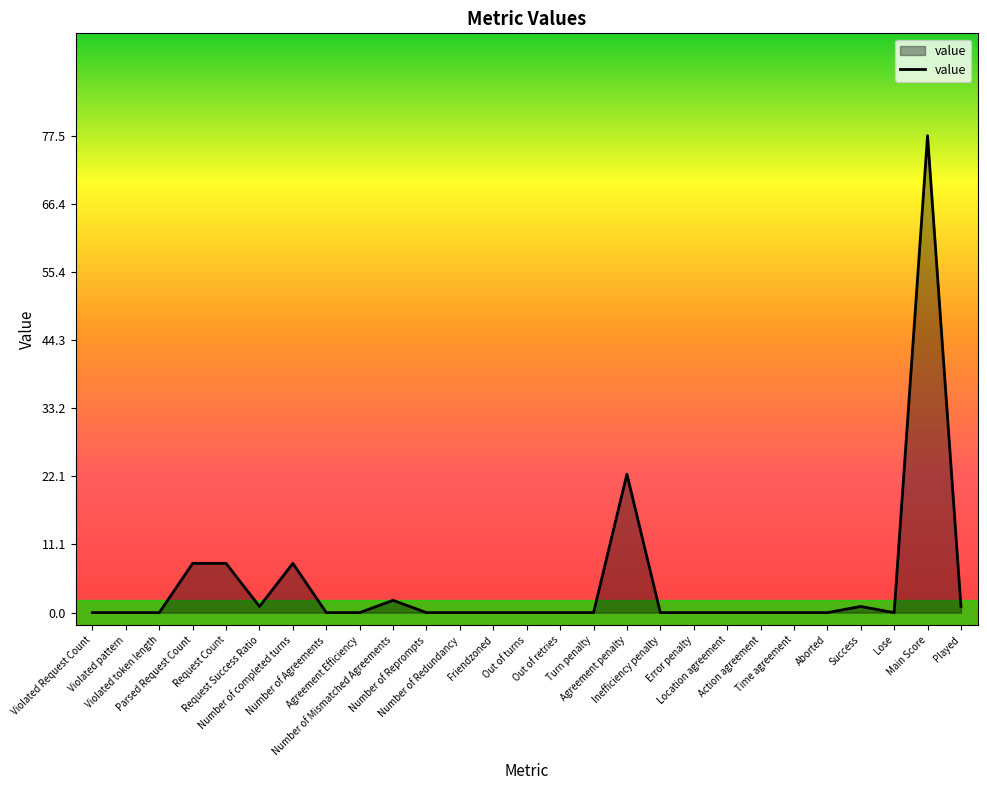

What is the maximum value shown in the chart?

77.5